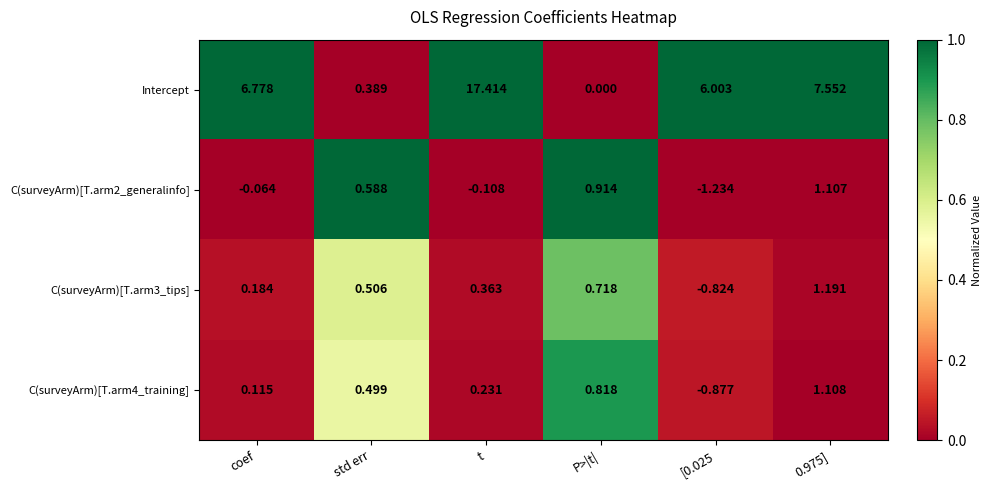

Which series has the largest total across all categories?

Intercept